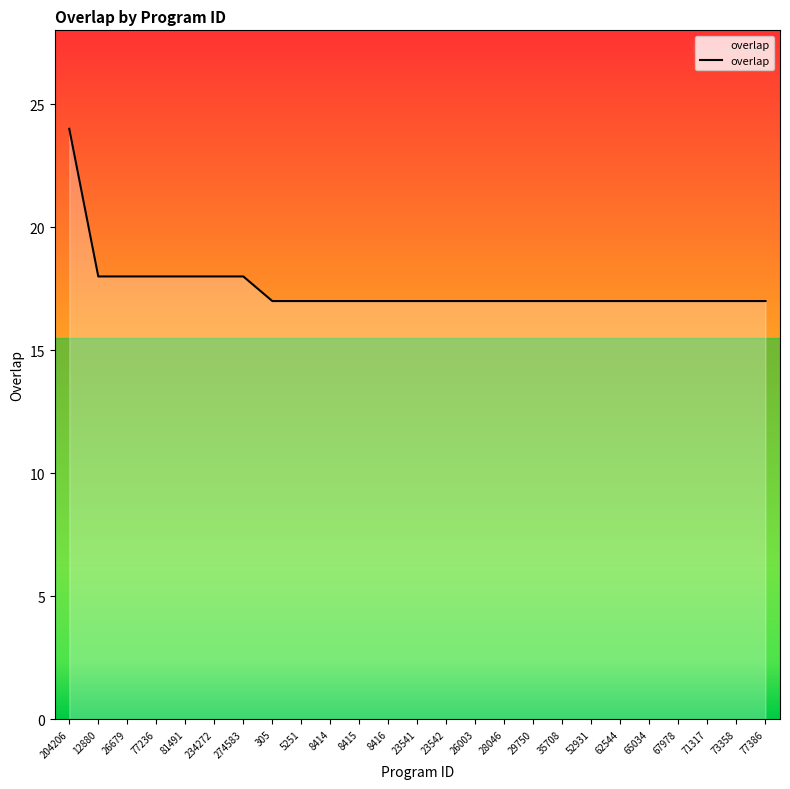

What position from the right is 29750?

9